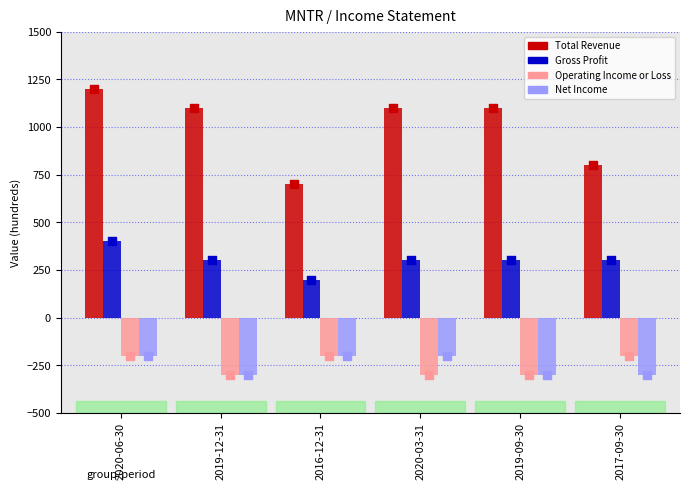

Is the value of Gross Profit at 2020-03-31 greater than the value of Total Revenue at 2020-06-30?

No